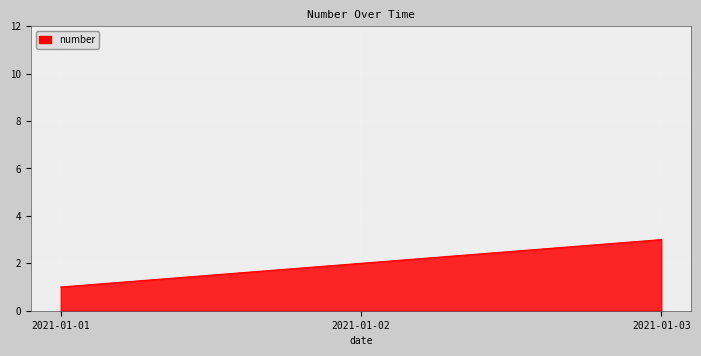

Reading right to left, transcribe all the data shown in this chart.

2021-01-03=3	2021-01-02=2	2021-01-01=1